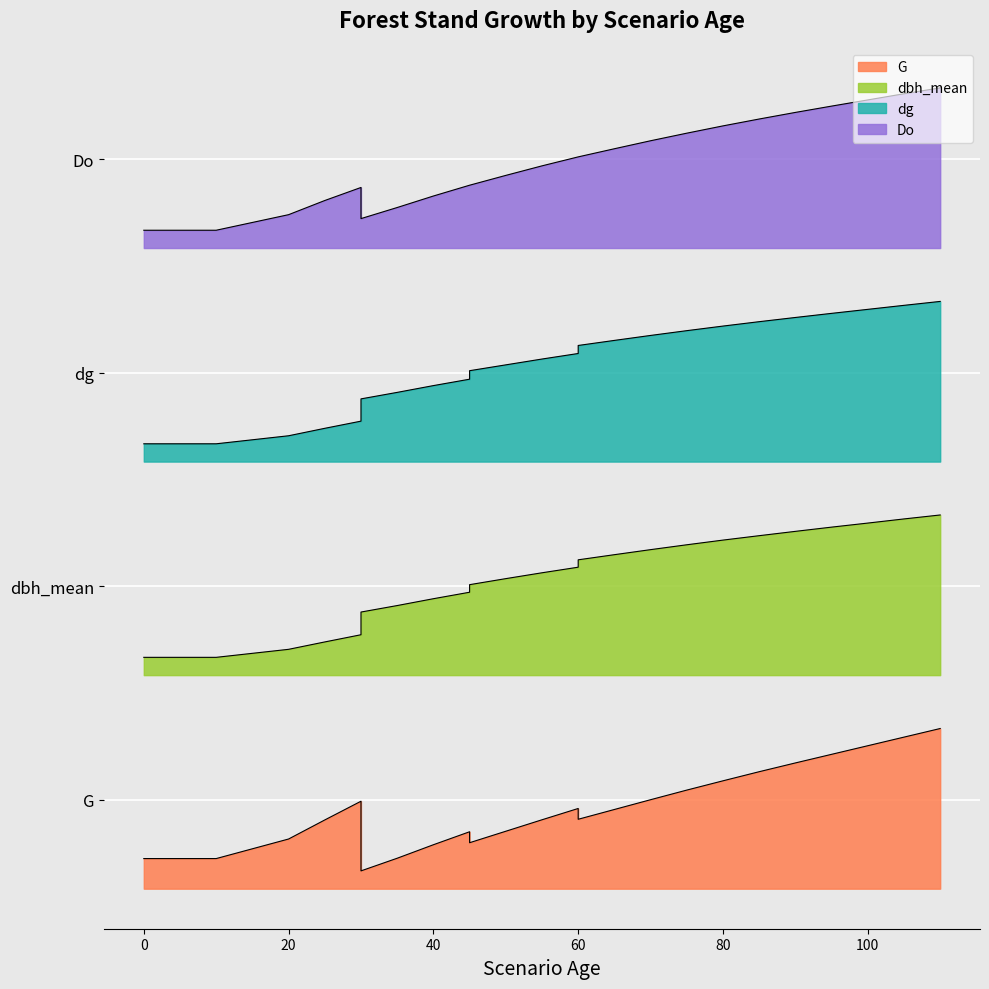

What is the value of the dbh_mean point at the 9th from the left?

14.3